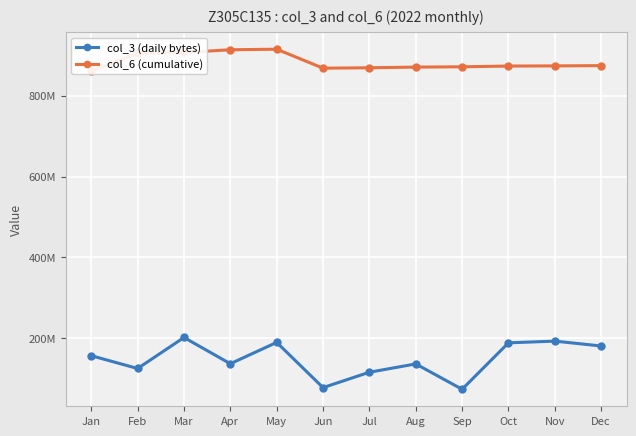

Is this an area chart (filled region under the line)?

No